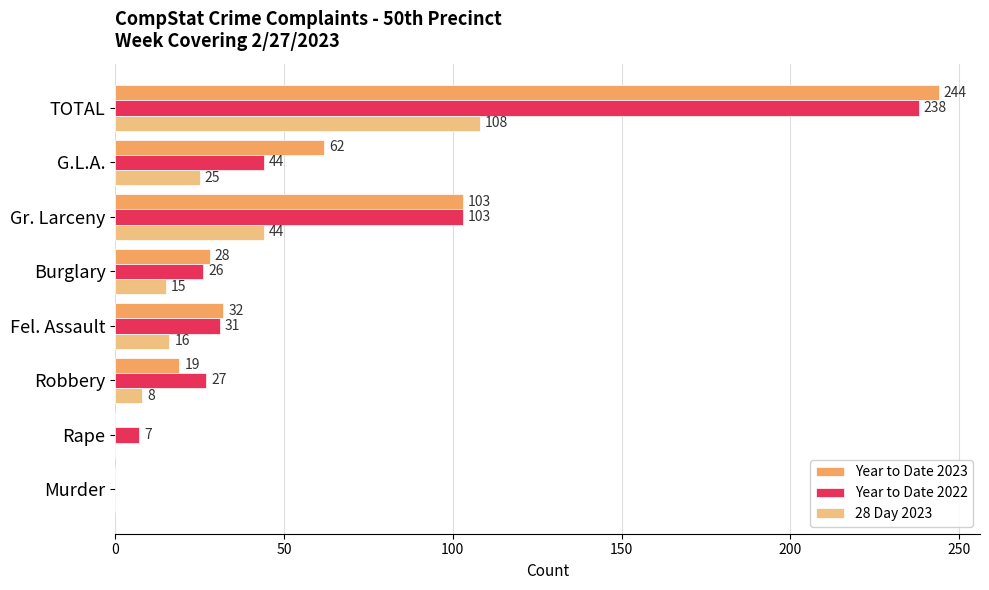

Where is 28 Day 2023 nearest to the value 54?

Gr. Larceny